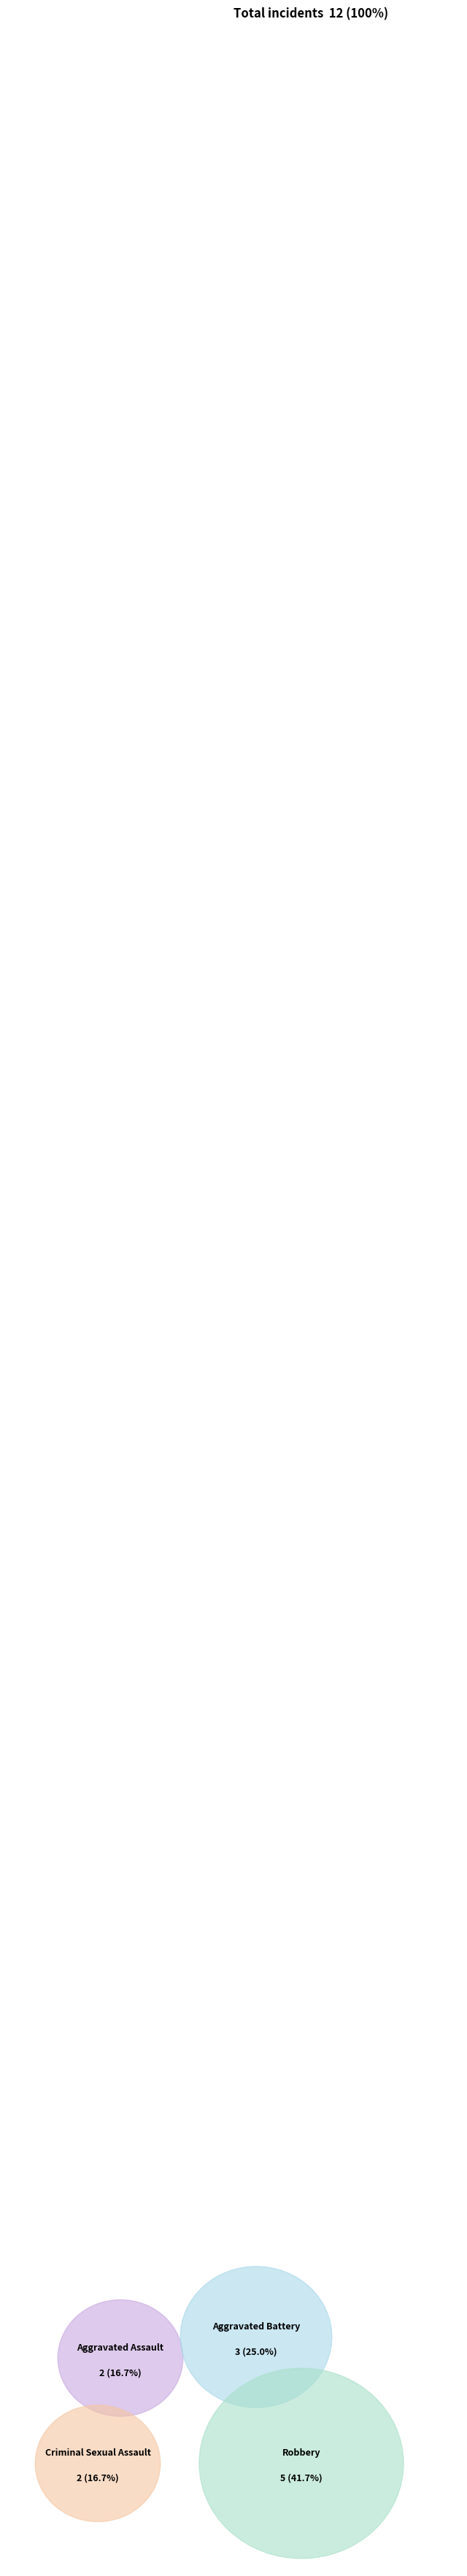

Approximately how many times larger is the value at Robbery compared to Aggravated Battery?

1.7